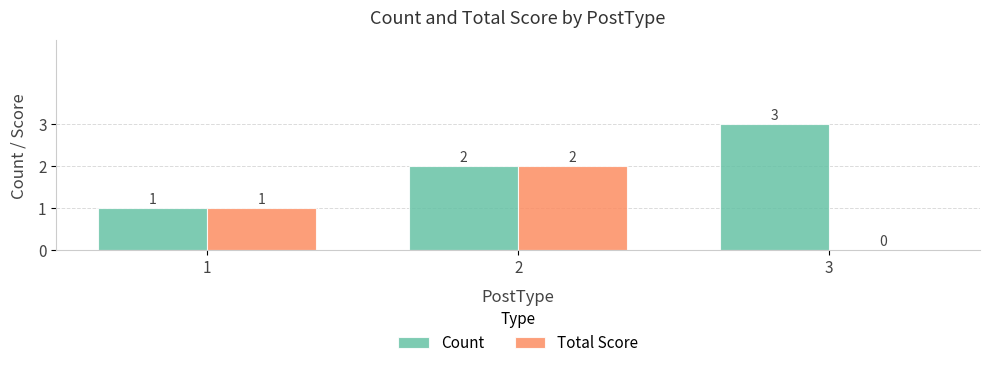

What are all the series names shown in the legend?

Count, Total Score